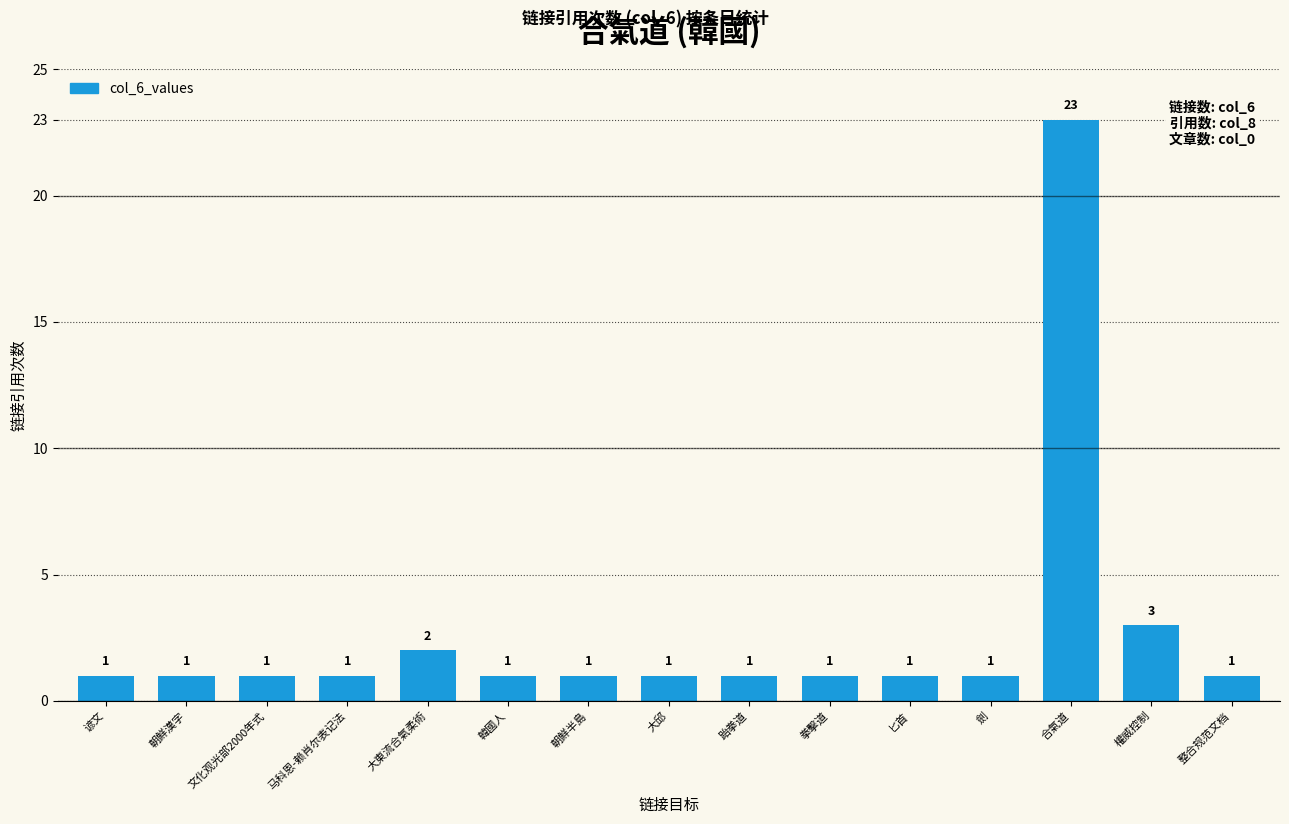

Reading left to right, list all the values displayed in this chart.

谚文=1	朝鮮漢字=1	文化观光部2000年式=1	马科恩-赖肖尔表记法=1	大東流合氣柔術=2	韓國人=1	朝鮮半島=1	大邱=1	跆拳道=1	拳擊道=1	匕首=1	劍=1	合氣道=23	權威控制=3	整合规范文档=1